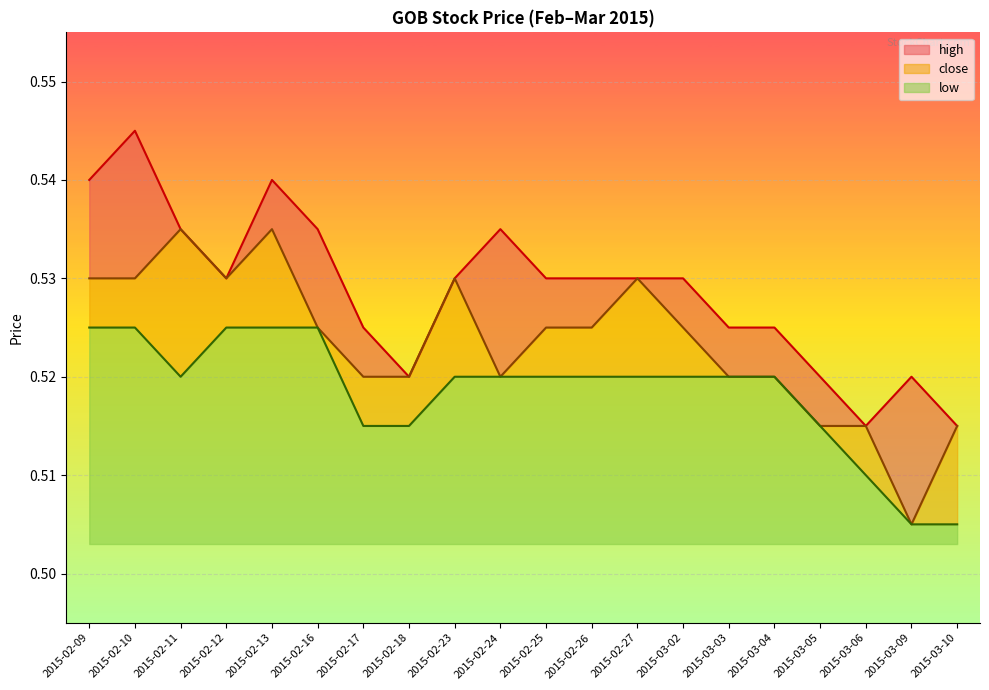

At which category is the sum across all series the highest?

2015-02-10